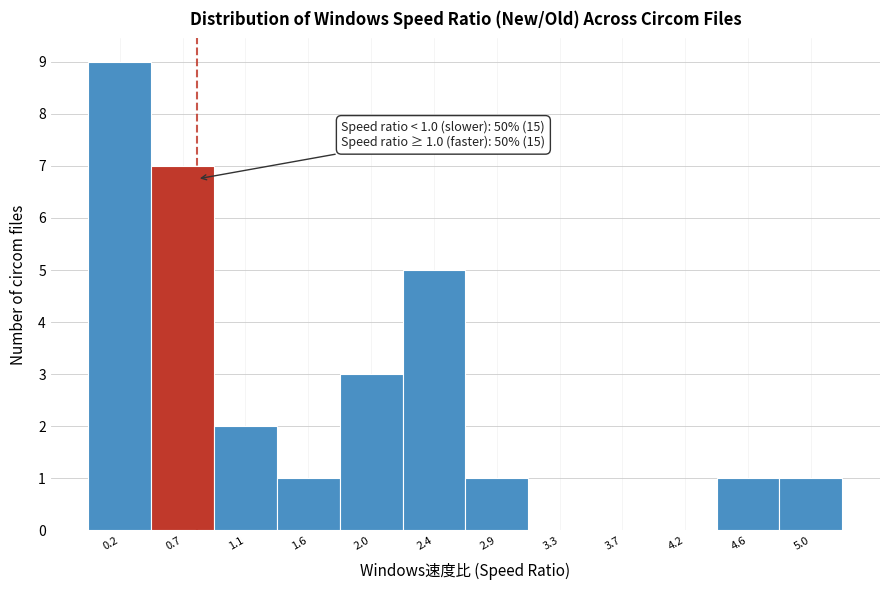

Reading left to right, extract all data points from this chart.

0.2=9	0.7=7	1.1=2	1.6=1	2.0=3	2.4=5	2.9=1	3.3=0	3.7=0	4.2=0	4.6=1	5.0=1